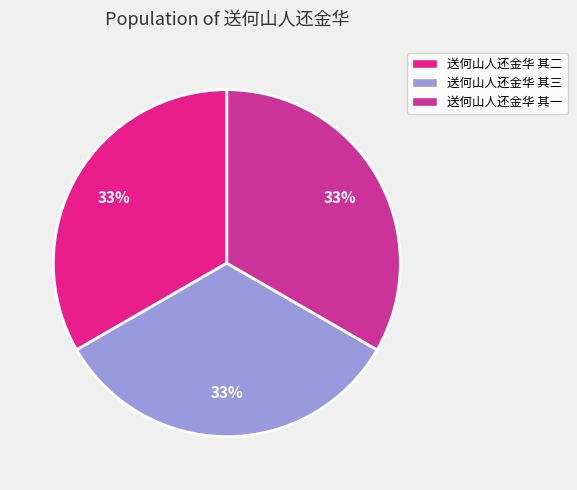

What is the largest slice in the pie chart?

送何山人还金华 其三